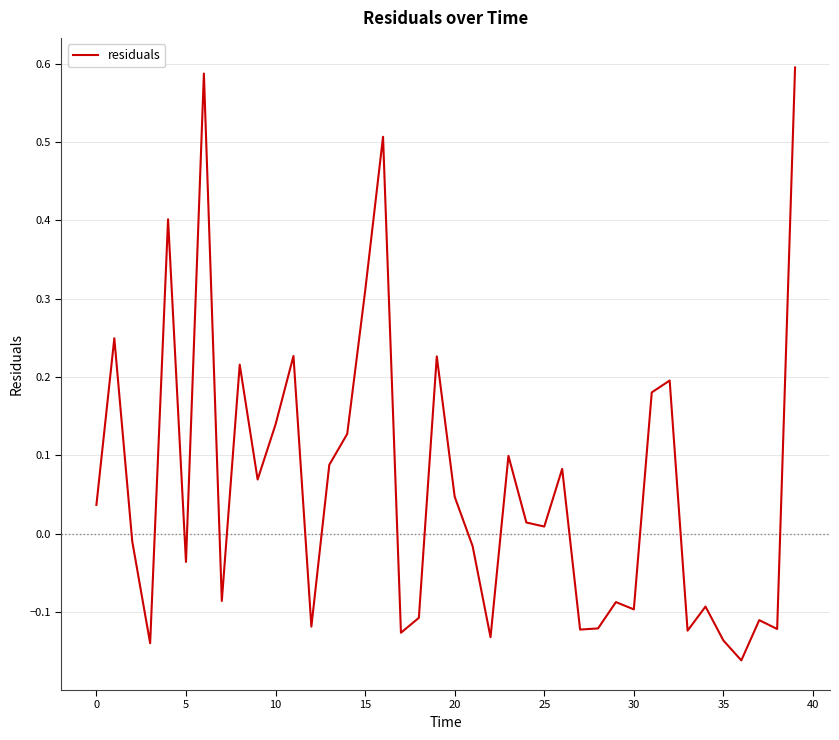

What is the difference between the maximum and minimum values?

0.8